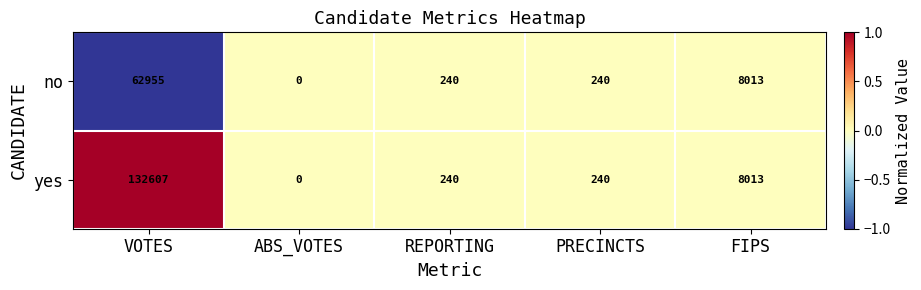

Which category has the highest value across all series?

VOTES